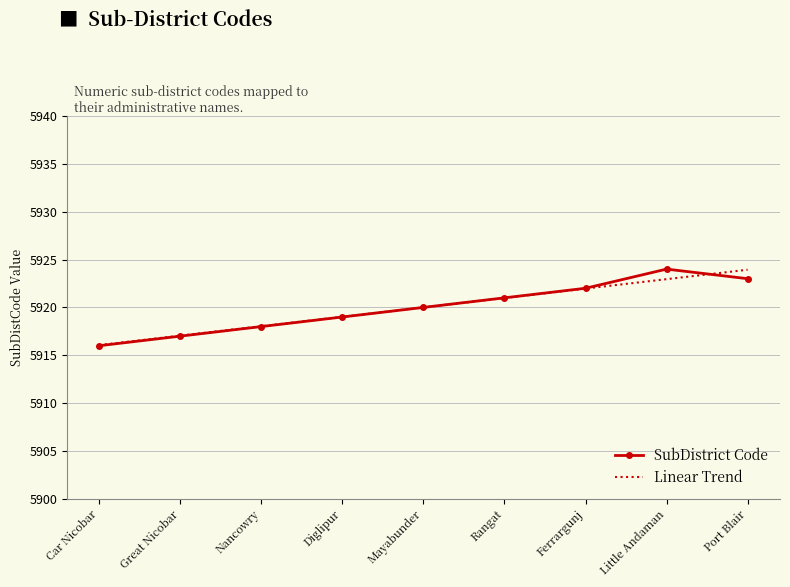

What position from the left is Little Andaman?

8